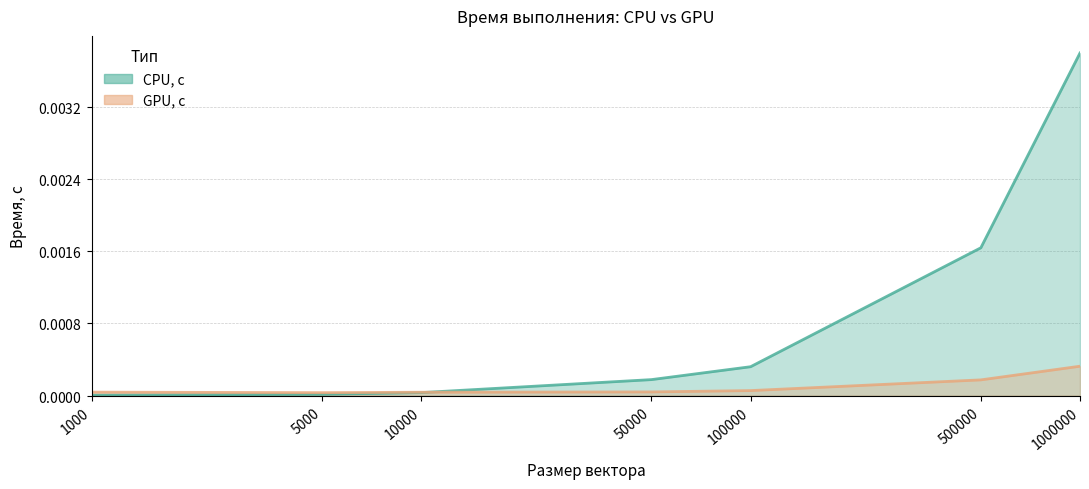

At which label does CPU, с reach its peak?

1000000